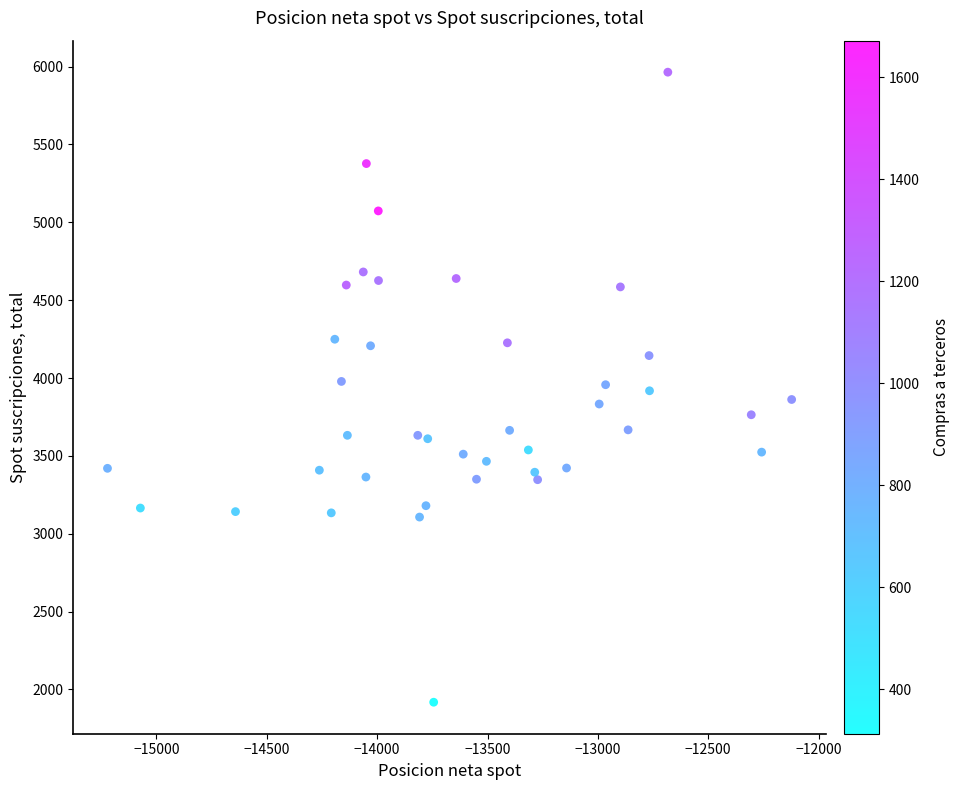

What is the range of Y values (max minus min)?

4046